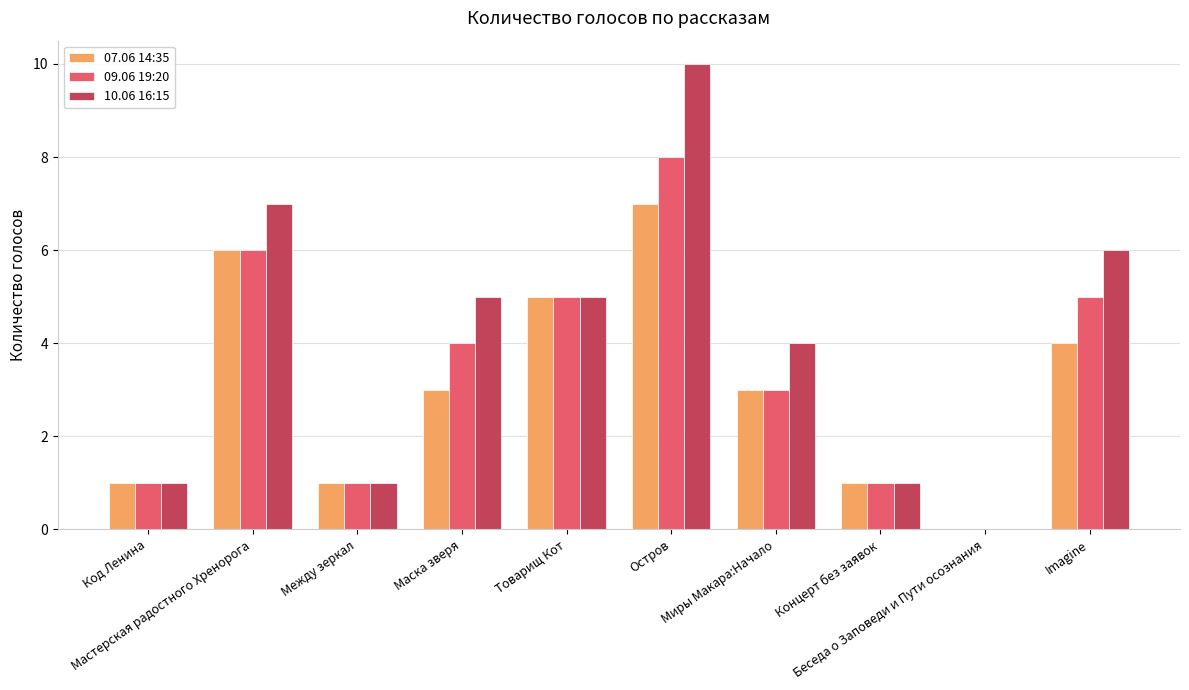

What is the sum of all 09.06 19:20 values?

34